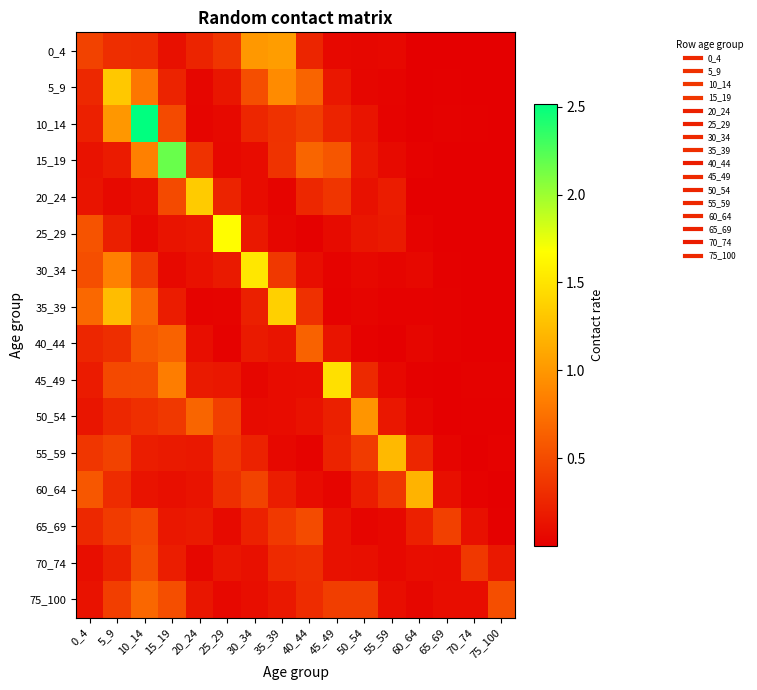

Reading right to left, transcribe all the data shown in this chart.

0_4: 75_100=0.0	70_74=0.0	65_69=0.0	60_64=0.0	55_59=0.1	50_54=0.1	45_49=0.1	40_44=0.3	35_39=1.0	30_34=1.0	25_29=0.4	20_24=0.2	15_19=0.1	10_14=0.3	5_9=0.3	0_4=0.4
5_9: 75_100=0.0	70_74=0.0	65_69=0.0	60_64=0.0	55_59=0.0	50_54=0.0	45_49=0.2	40_44=0.7	35_39=0.9	30_34=0.5	25_29=0.2	20_24=0.0	15_19=0.2	10_14=0.8	5_9=1.3	0_4=0.3
10_14: 75_100=0.0	70_74=0.0	65_69=0.0	60_64=0.0	55_59=0.0	50_54=0.1	45_49=0.2	40_44=0.4	35_39=0.3	30_34=0.3	25_29=0.1	20_24=0.0	15_19=0.5	10_14=2.5	5_9=1.0	0_4=0.2
15_19: 75_100=0.0	70_74=0.0	65_69=0.0	60_64=0.0	55_59=0.1	50_54=0.2	45_49=0.6	40_44=0.7	35_39=0.3	30_34=0.1	25_29=0.1	20_24=0.3	15_19=2.2	10_14=0.8	5_9=0.2	0_4=0.1
20_24: 75_100=0.0	70_74=0.0	65_69=0.0	60_64=0.0	55_59=0.2	50_54=0.1	45_49=0.4	40_44=0.3	35_39=0.0	30_34=0.1	25_29=0.2	20_24=1.3	15_19=0.5	10_14=0.1	5_9=0.1	0_4=0.1
25_29: 75_100=0.0	70_74=0.0	65_69=0.0	60_64=0.0	55_59=0.2	50_54=0.2	45_49=0.1	40_44=0.0	35_39=0.0	30_34=0.2	25_29=1.7	20_24=0.2	15_19=0.1	10_14=0.1	5_9=0.2	0_4=0.6
30_34: 75_100=0.0	70_74=0.0	65_69=0.0	60_64=0.1	55_59=0.0	50_54=0.1	45_49=0.0	40_44=0.1	35_39=0.4	30_34=1.5	25_29=0.2	20_24=0.1	15_19=0.1	10_14=0.4	5_9=0.8	0_4=0.5
35_39: 75_100=0.0	70_74=0.0	65_69=0.0	60_64=0.0	55_59=0.0	50_54=0.0	45_49=0.0	40_44=0.3	35_39=1.4	30_34=0.2	25_29=0.0	20_24=0.0	15_19=0.2	10_14=0.7	5_9=1.2	0_4=0.7
40_44: 75_100=0.0	70_74=0.0	65_69=0.0	60_64=0.0	55_59=0.0	50_54=0.0	45_49=0.1	40_44=0.7	35_39=0.1	30_34=0.2	25_29=0.0	20_24=0.1	15_19=0.7	10_14=0.6	5_9=0.3	0_4=0.3
45_49: 75_100=0.0	70_74=0.0	65_69=0.0	60_64=0.0	55_59=0.1	50_54=0.3	45_49=1.5	40_44=0.1	35_39=0.1	30_34=0.0	25_29=0.2	20_24=0.2	15_19=0.8	10_14=0.5	5_9=0.5	0_4=0.2
50_54: 75_100=0.0	70_74=0.0	65_69=0.0	60_64=0.0	55_59=0.2	50_54=1.0	45_49=0.2	40_44=0.1	35_39=0.1	30_34=0.1	25_29=0.4	20_24=0.7	15_19=0.4	10_14=0.3	5_9=0.3	0_4=0.1
55_59: 75_100=0.0	70_74=0.0	65_69=0.0	60_64=0.3	55_59=1.2	50_54=0.4	45_49=0.2	40_44=0.0	35_39=0.1	30_34=0.2	25_29=0.4	20_24=0.2	15_19=0.2	10_14=0.2	5_9=0.4	0_4=0.4
60_64: 75_100=0.0	70_74=0.0	65_69=0.1	60_64=1.2	55_59=0.4	50_54=0.2	45_49=0.0	40_44=0.1	35_39=0.2	30_34=0.4	25_29=0.3	20_24=0.1	15_19=0.1	10_14=0.1	5_9=0.3	0_4=0.6
65_69: 75_100=0.0	70_74=0.1	65_69=0.4	60_64=0.2	55_59=0.1	50_54=0.0	45_49=0.1	40_44=0.5	35_39=0.4	30_34=0.2	25_29=0.1	20_24=0.2	15_19=0.2	10_14=0.5	5_9=0.4	0_4=0.3
70_74: 75_100=0.2	70_74=0.4	65_69=0.1	60_64=0.1	55_59=0.1	50_54=0.1	45_49=0.1	40_44=0.3	35_39=0.3	30_34=0.1	25_29=0.1	20_24=0.1	15_19=0.2	10_14=0.5	5_9=0.2	0_4=0.1
75_100: 75_100=0.5	70_74=0.1	65_69=0.1	60_64=0.1	55_59=0.1	50_54=0.4	45_49=0.4	40_44=0.3	35_39=0.2	30_34=0.1	25_29=0.1	20_24=0.1	15_19=0.5	10_14=0.7	5_9=0.4	0_4=0.1